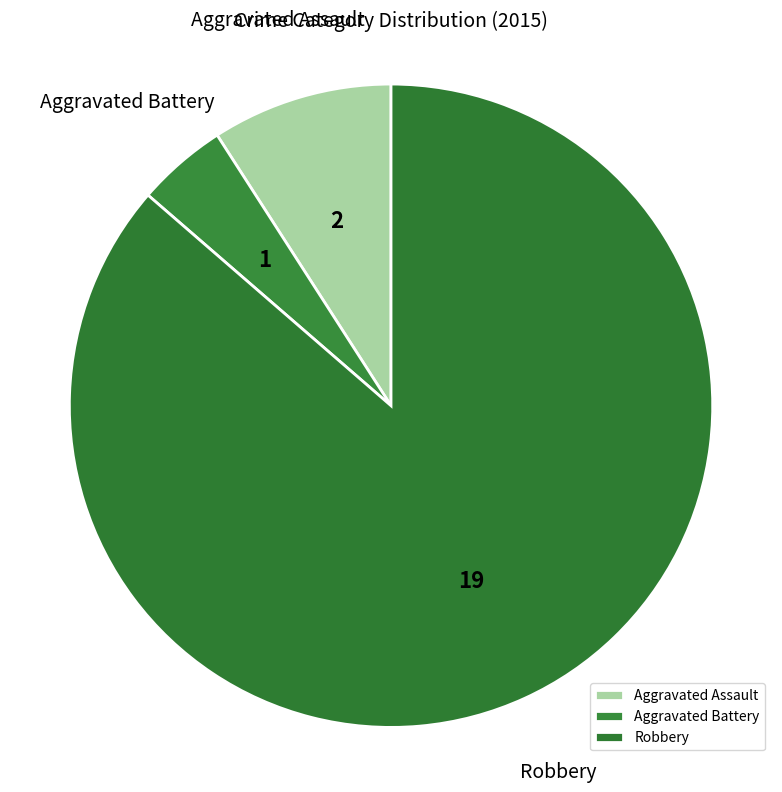

The Aggravated Battery slice represents 11% of the pie. True or false?

False